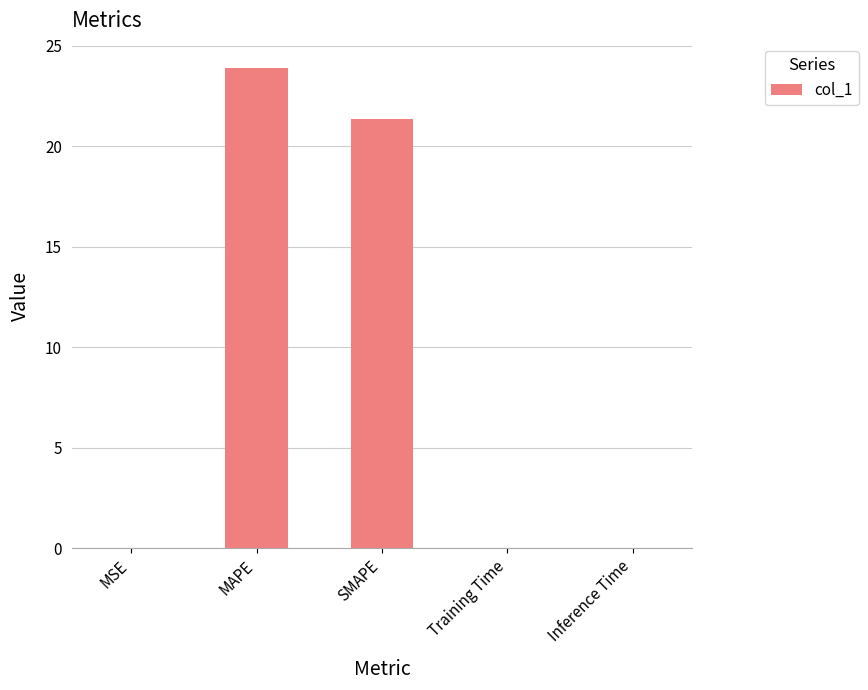

Which has a higher value, Training Time or SMAPE?

SMAPE